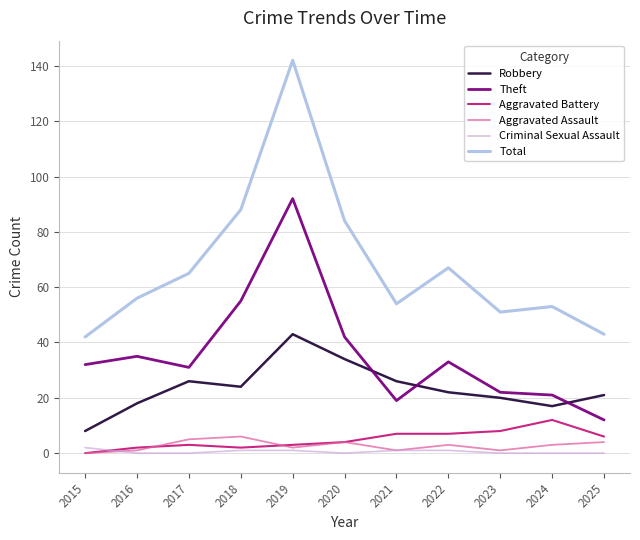

Which series has the widest spread of values?

Total